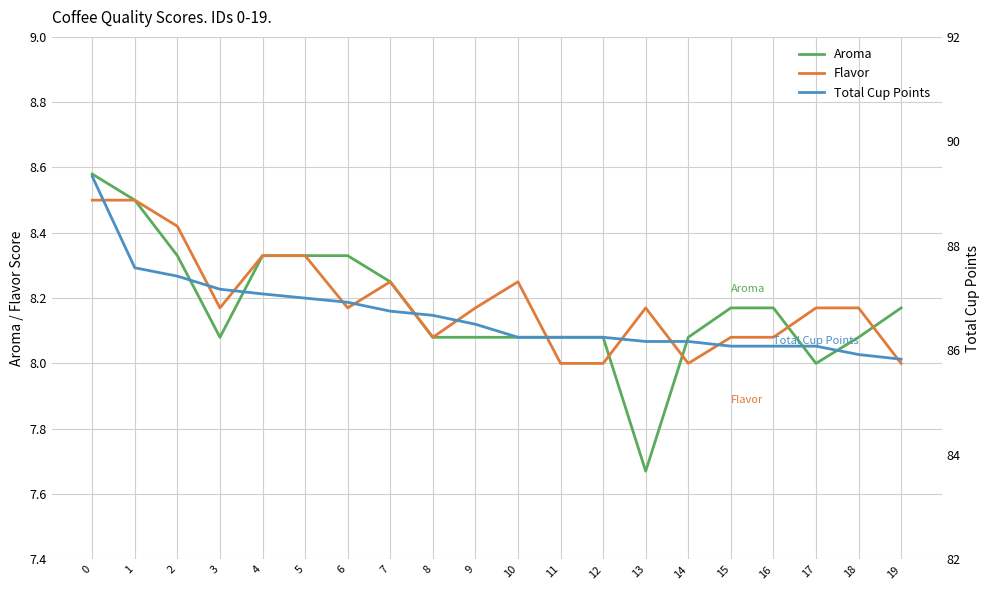

What is the value of the Flavor point at the 9th from the left?

8.1